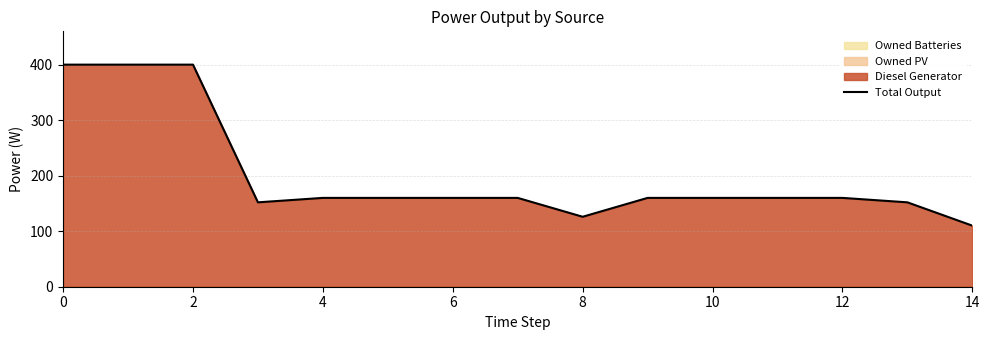

What is the difference between the second highest and second lowest values?

274